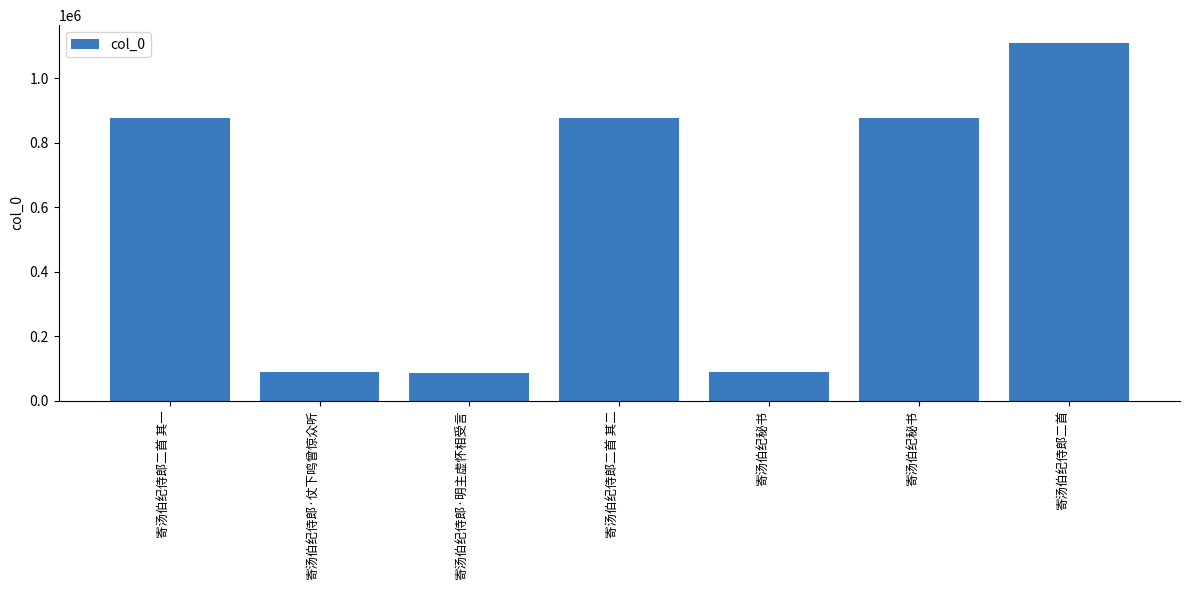

What is the greatest value displayed?

1108715